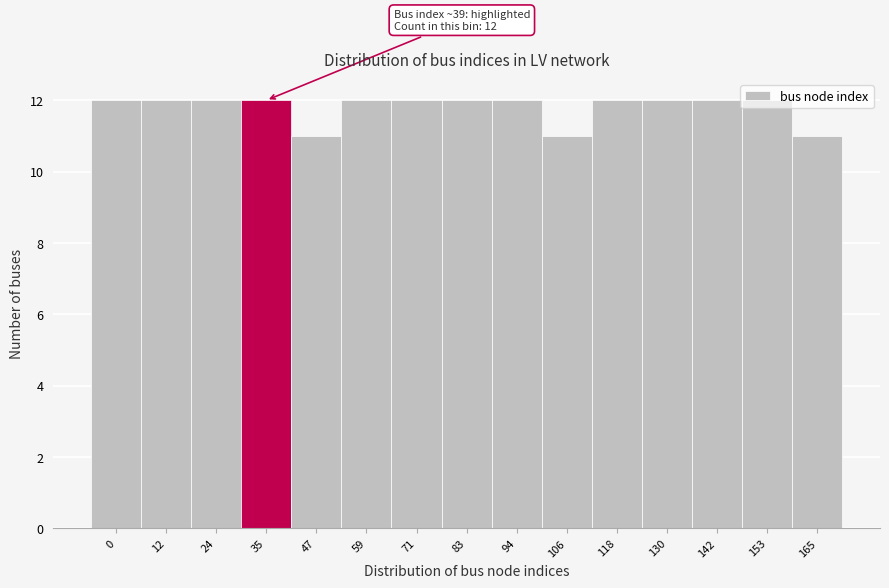

What is the average value?

12